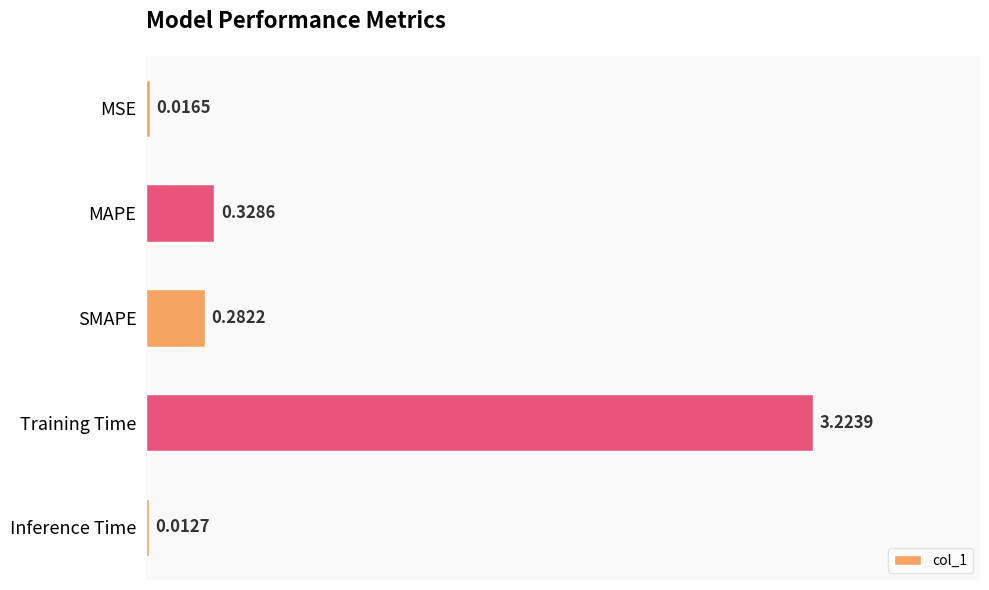

Where is the data nearest to the value 1?

MAPE